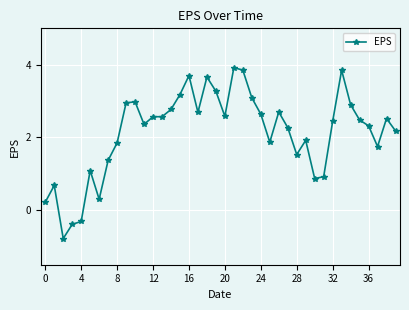

What is the minimum value shown in the chart?

-0.8